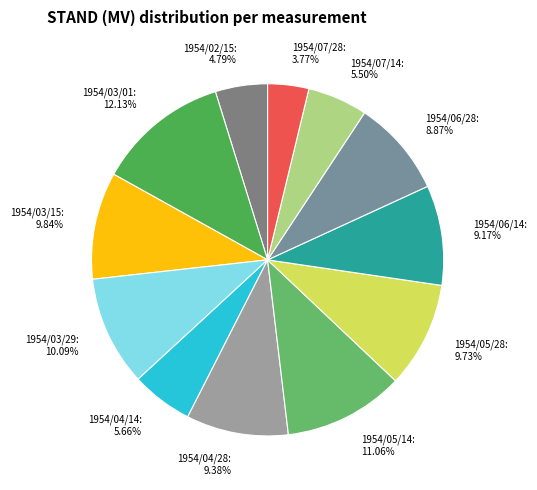

Count the number of slices in the pie.

12